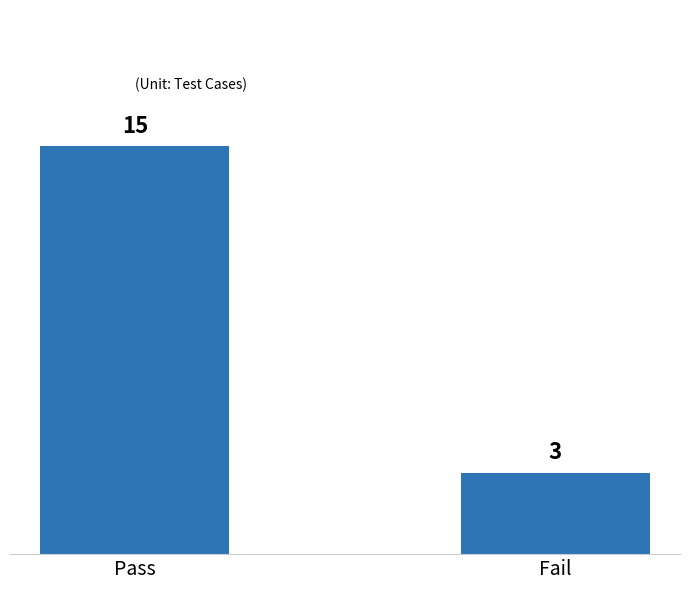

Reading left to right, extract all data points from this chart.

Pass=15	Fail=3